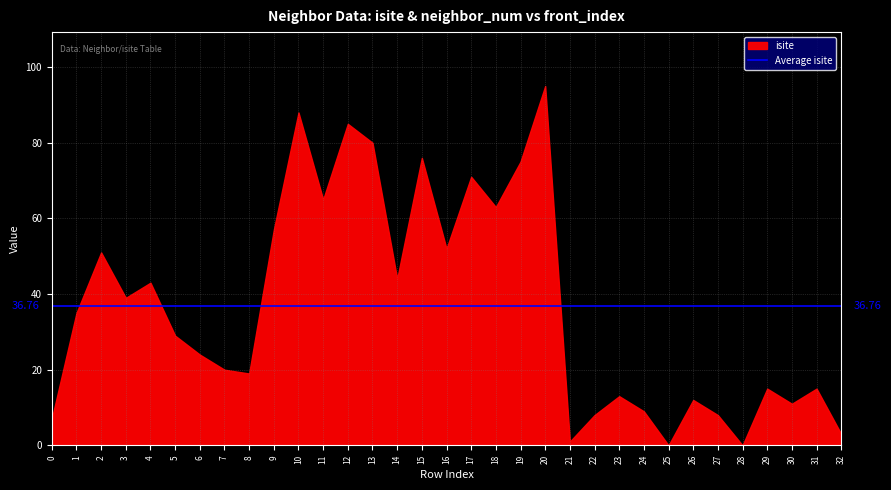

What is the change in value from 7 to 14?

+24